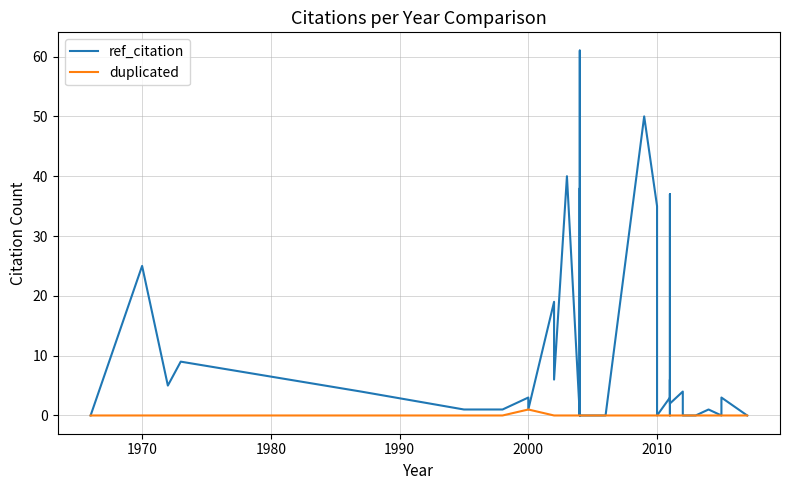

What is the label of the 38th point from the right?

1980